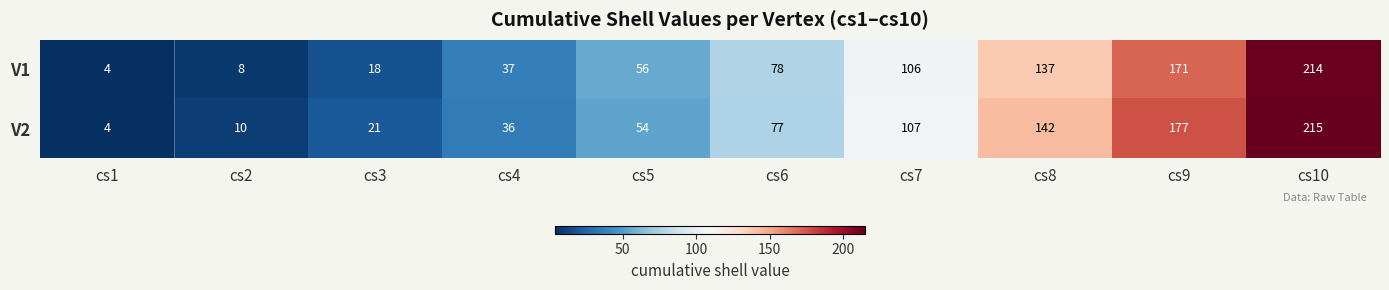

What is the total value across all series at cs5?

110